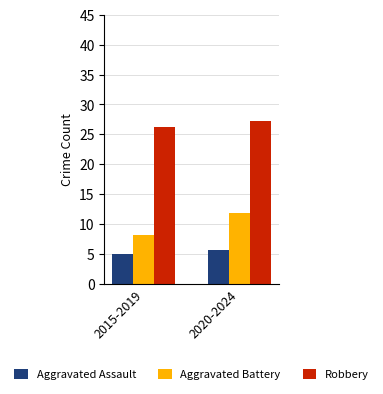

What is the sum of the Robbery values at 2020-2024 and 2015-2019?

53.4